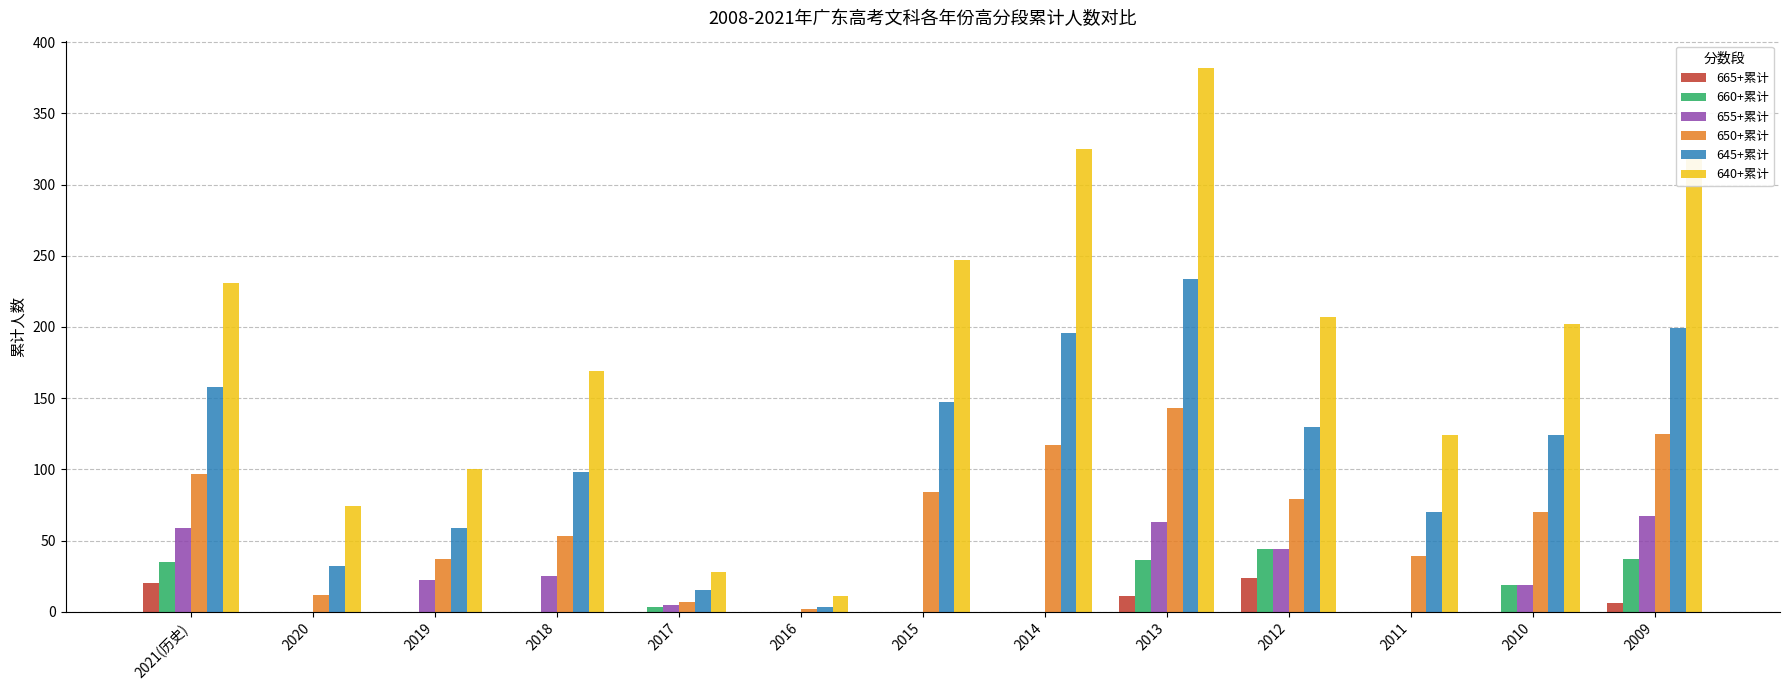

How many categories are shown in the chart?

13